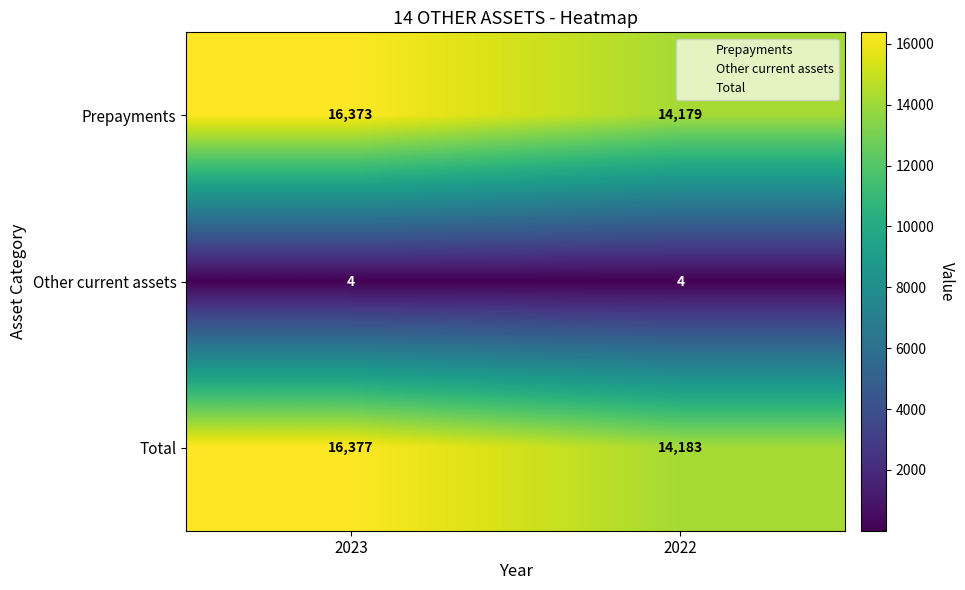

The value of Total at 2023 is 16377. True or false?

True